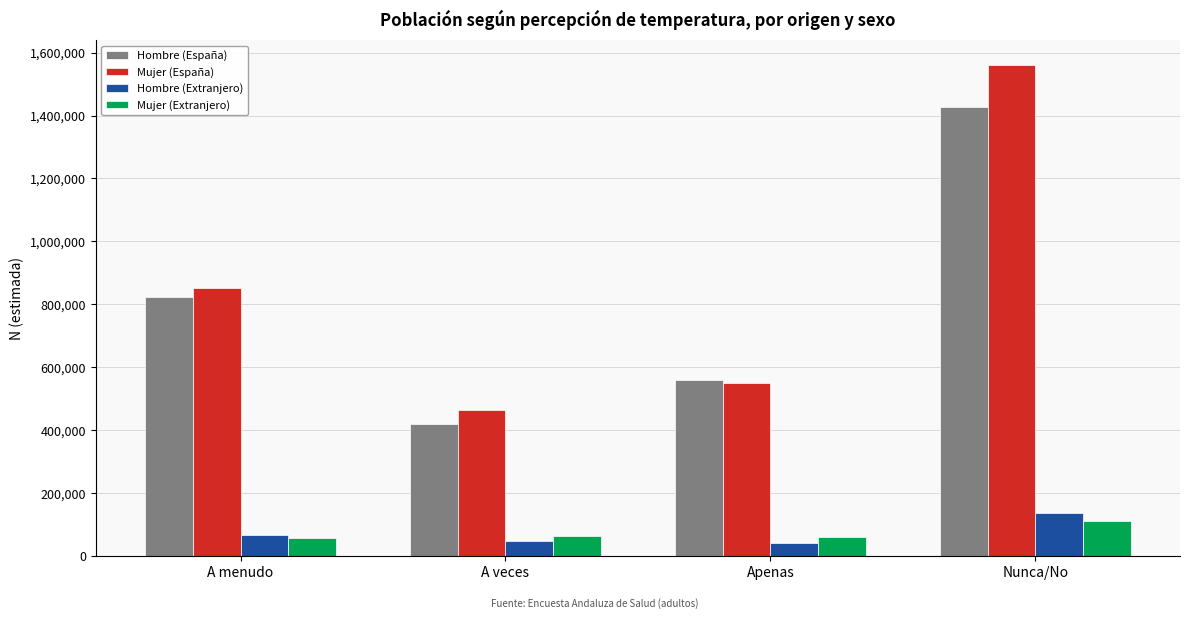

At which category is the sum across all series the highest?

Nunca/No